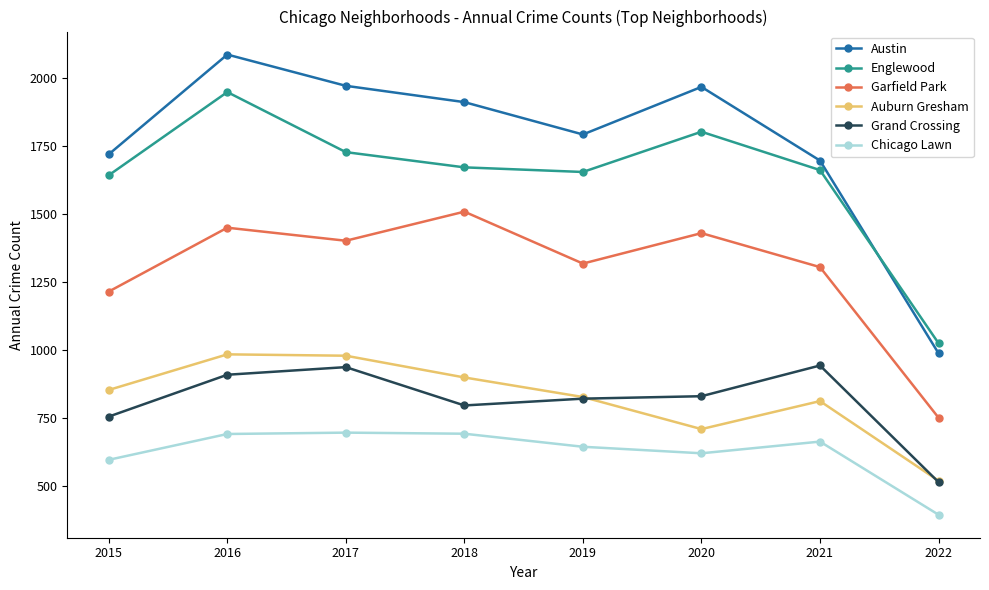

What is the value of the Garfield Park point at the 1st from the left?

1214